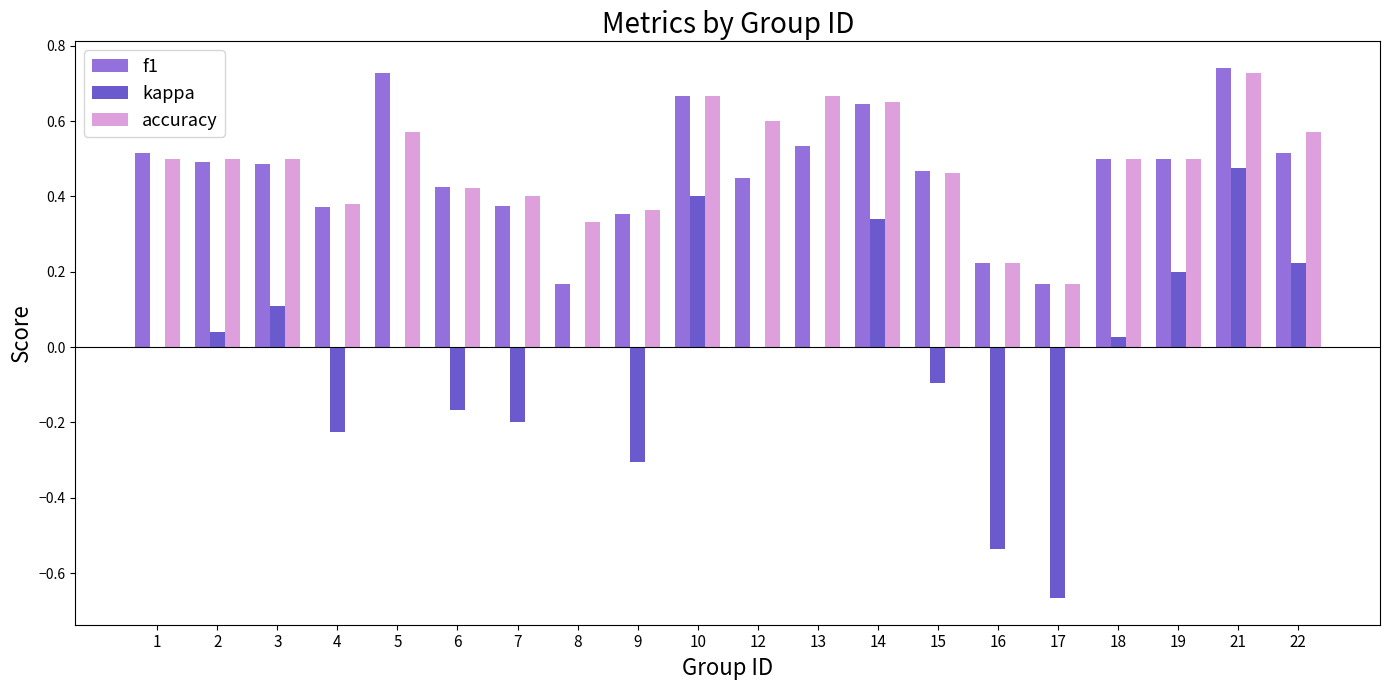

At which label does accuracy reach its peak?

21